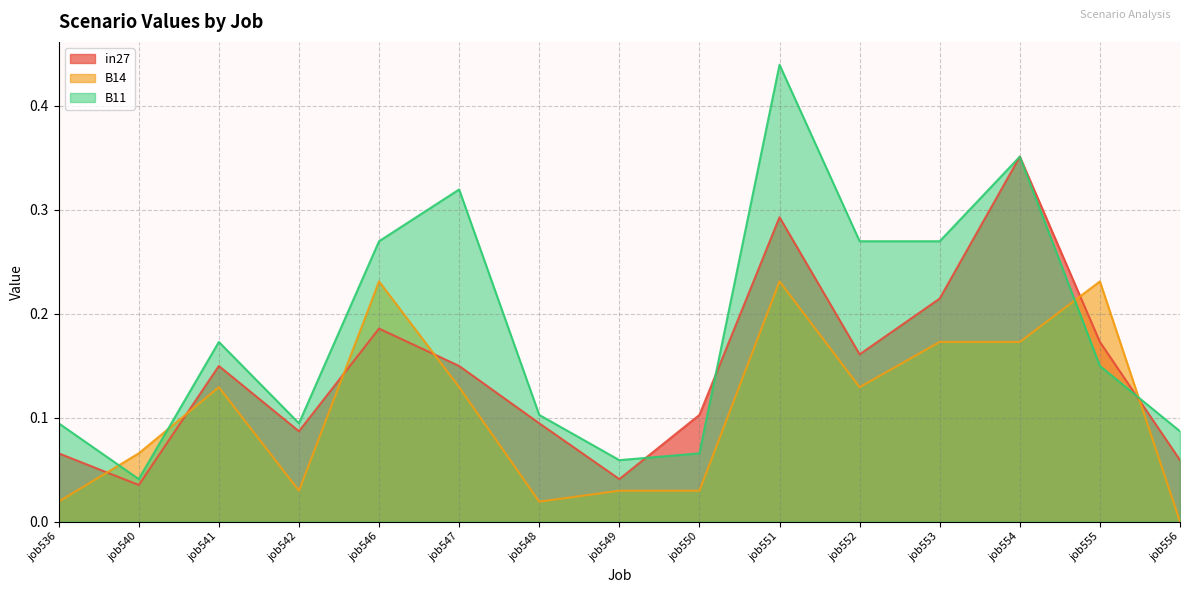

Does the chart display data point markers on the line(s)?

No